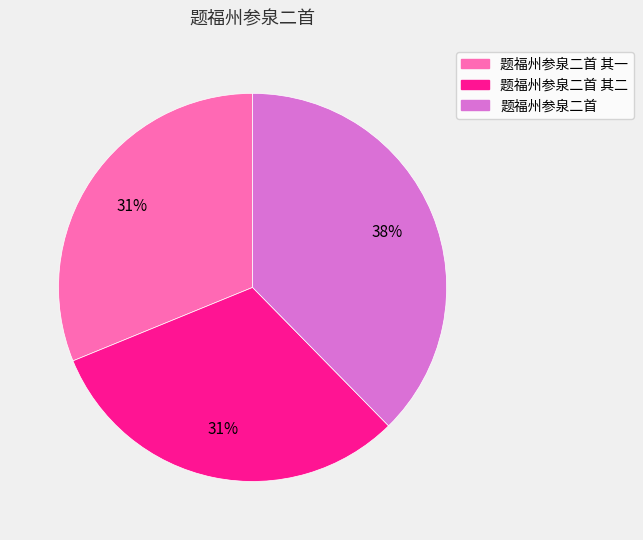

Is there any slice that represents more than half of the pie?

No